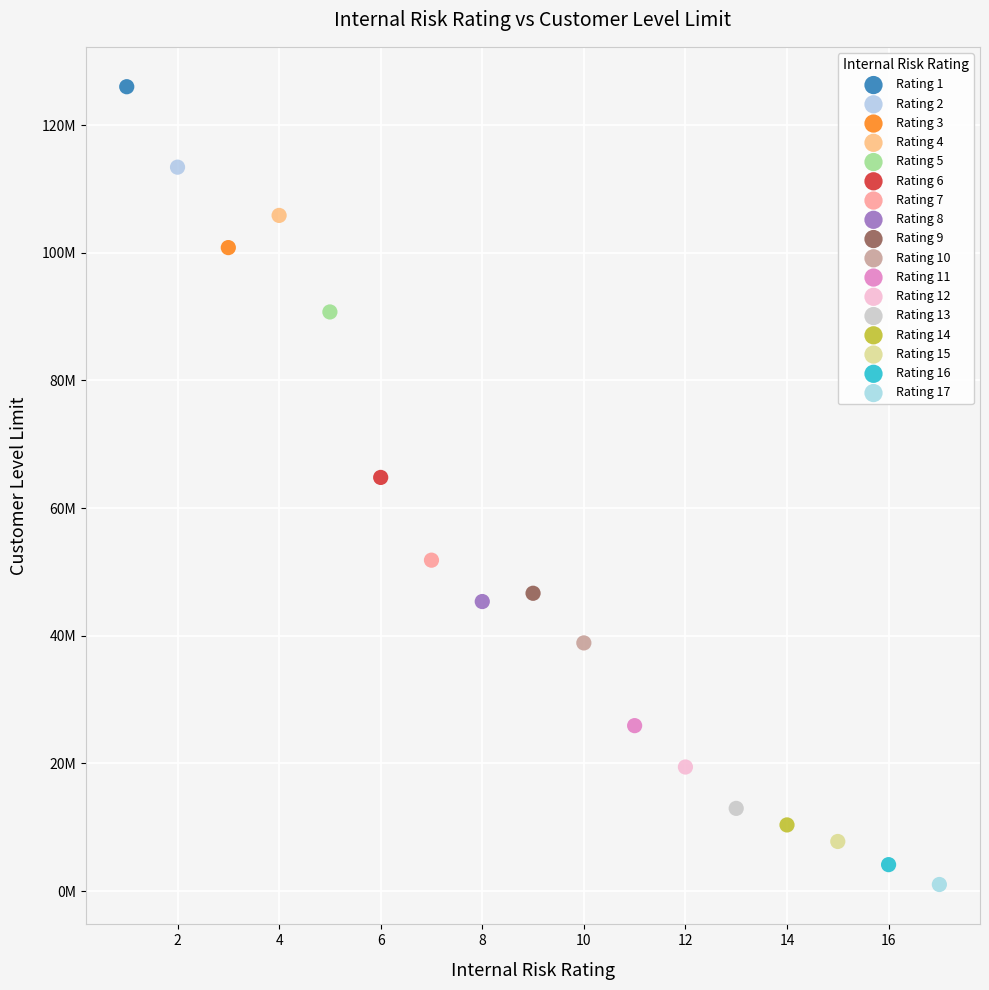

What are all the series names shown in the legend?

Rating 1, Rating 2, Rating 3, Rating 4, Rating 5, Rating 6, Rating 7, Rating 8, Rating 9, Rating 10, Rating 11, Rating 12, Rating 13, Rating 14, Rating 15, Rating 16, Rating 17